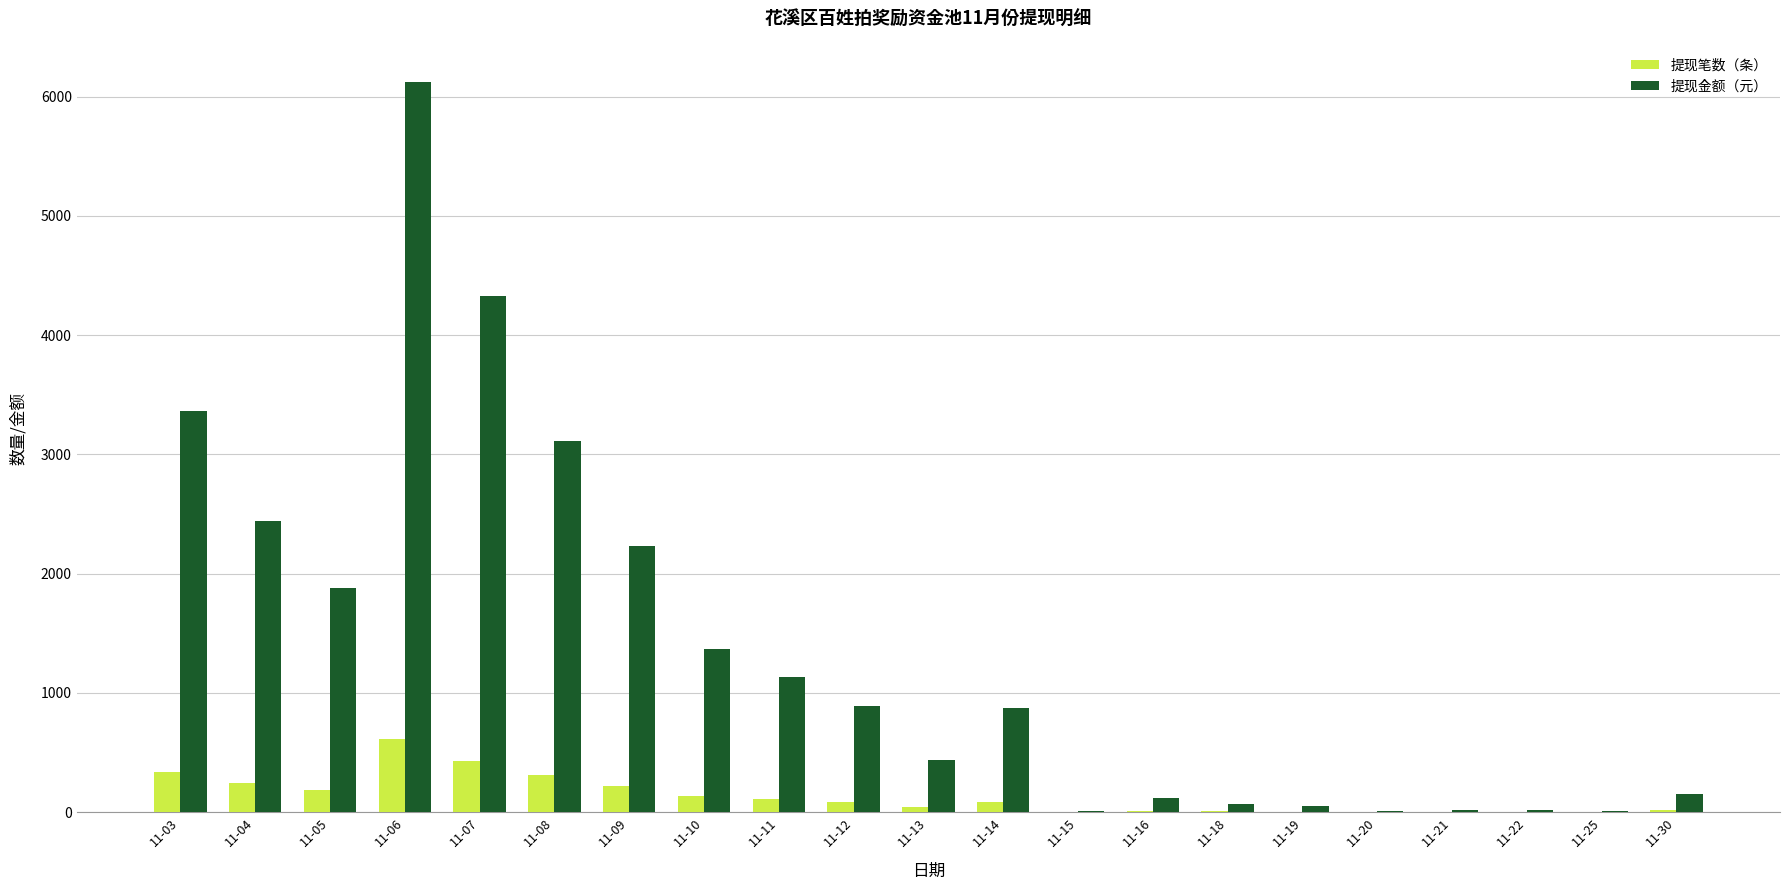

The 提现笔数（条） series shows 223 at 11-09. True or false?

True